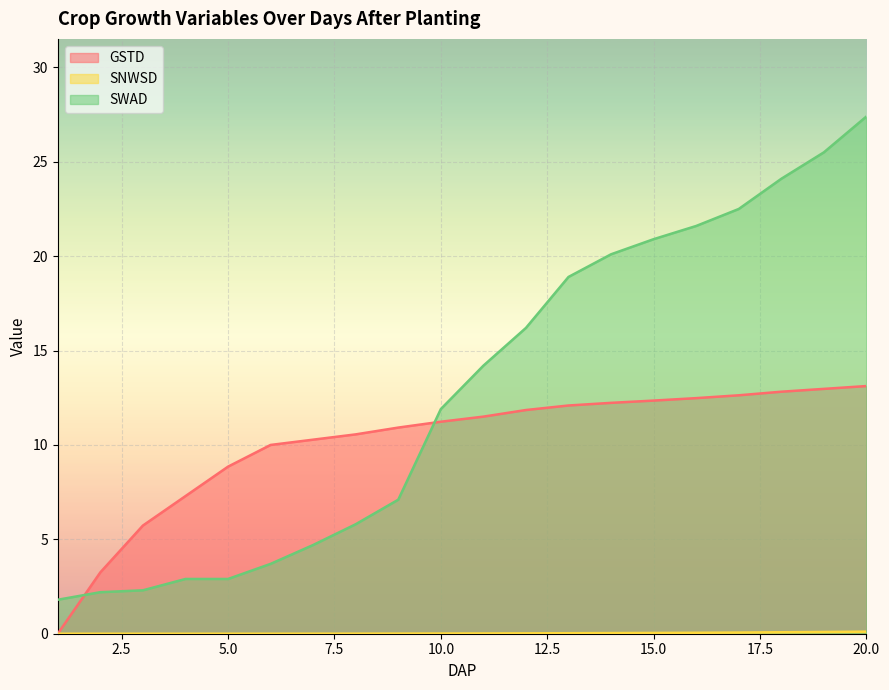

List the series in order of their peak value, lowest first.

SNWSD, GSTD, SWAD